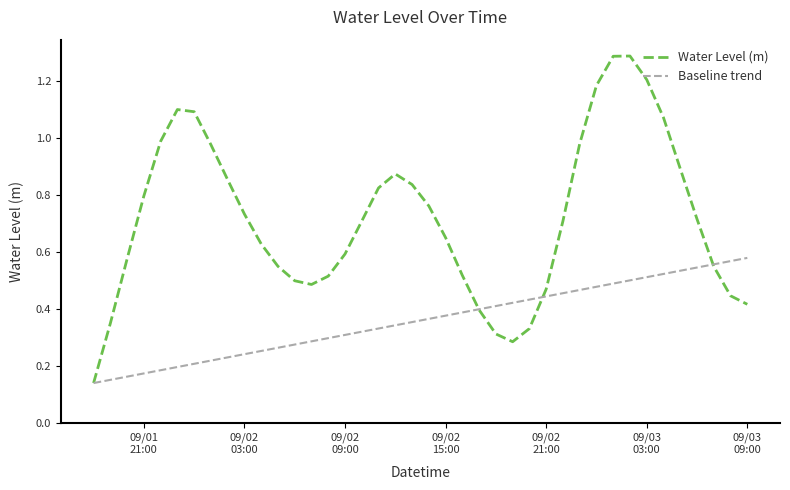

Rank the series by their average value, from highest to lowest.

Water Level (m), Baseline trend